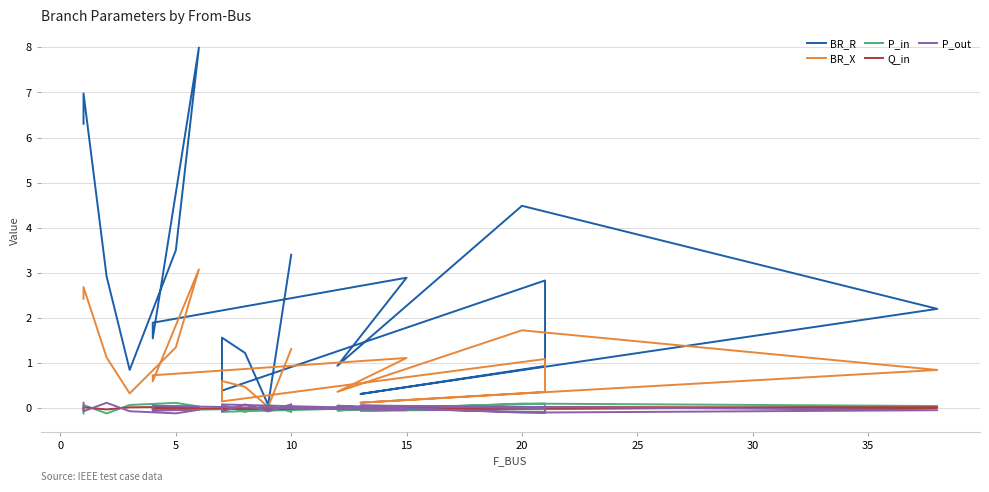

How many interior local peaks does the Q_in series have?

8